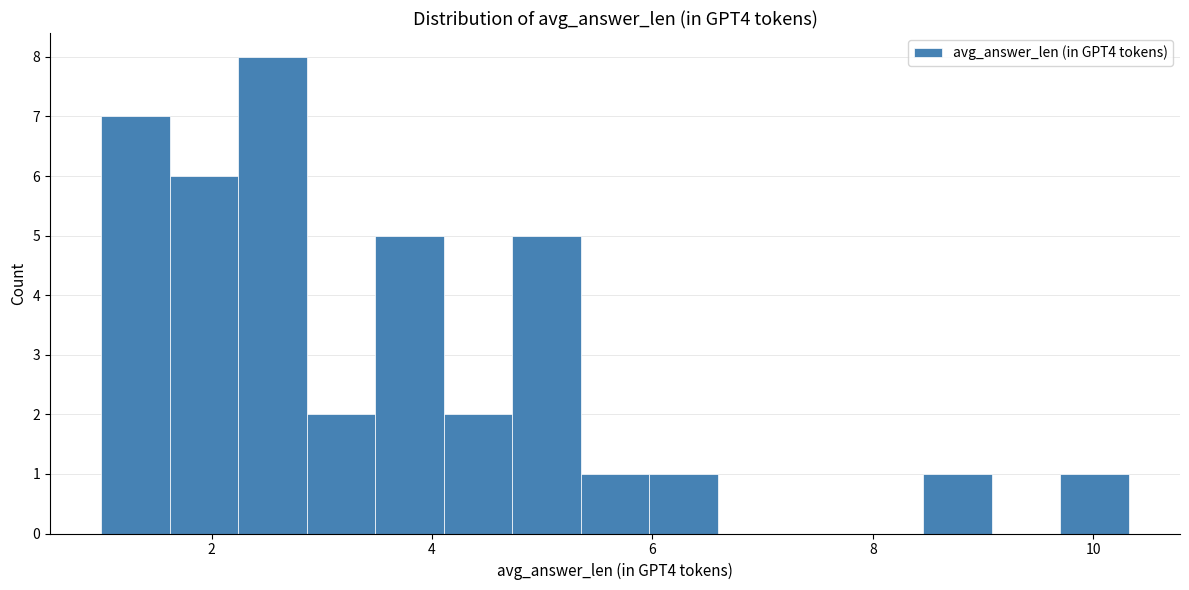

Read against the x-axis, roughly where is the centre of the tallest bar?

2.6